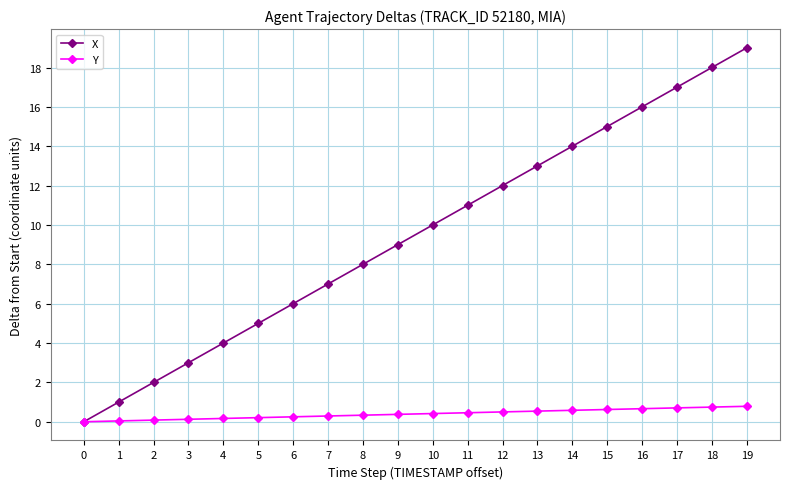

List the series in order of their overall mean, highest first.

X, Y